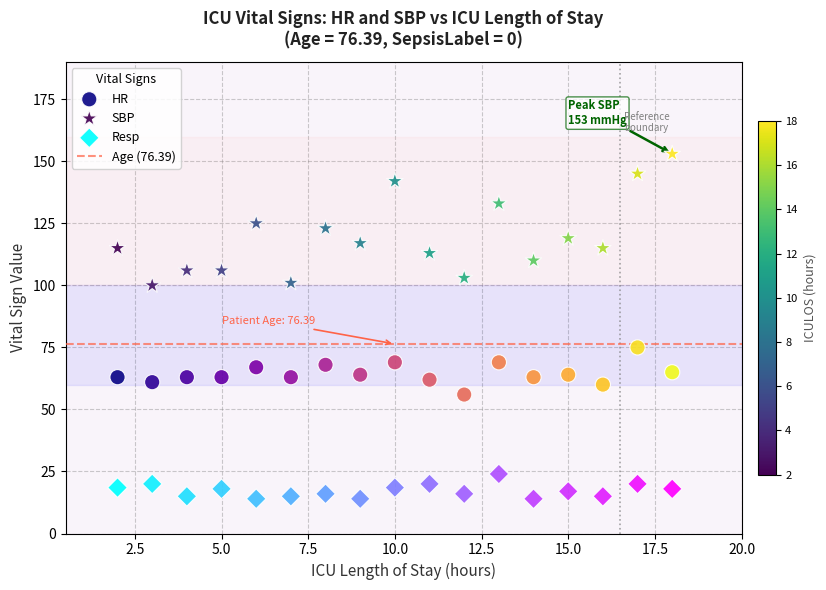

Which series reaches the maximum Y coordinate?

SBP